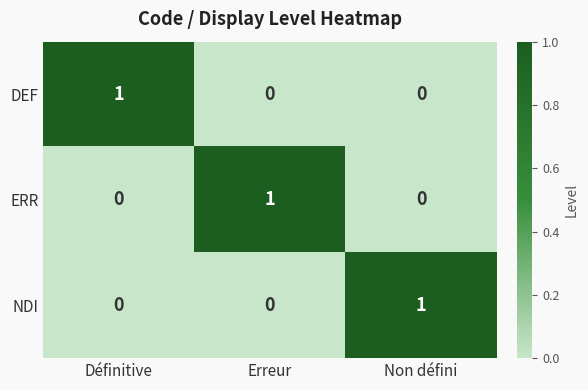

The DEF series shows 1 at Définitive. True or false?

True